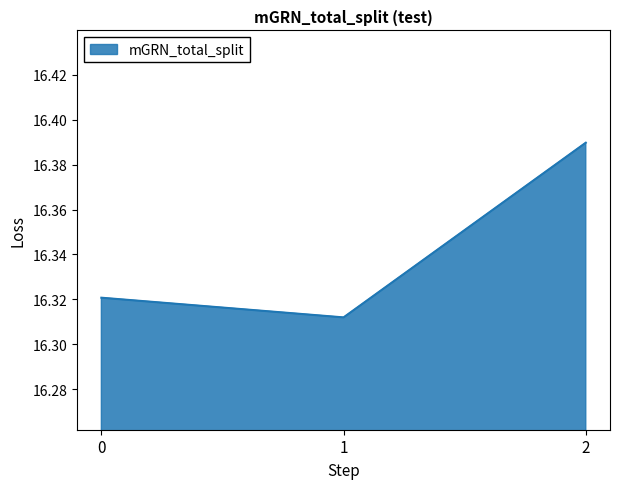

Approximately how many times larger is the value at 0 compared to 2?

1.0